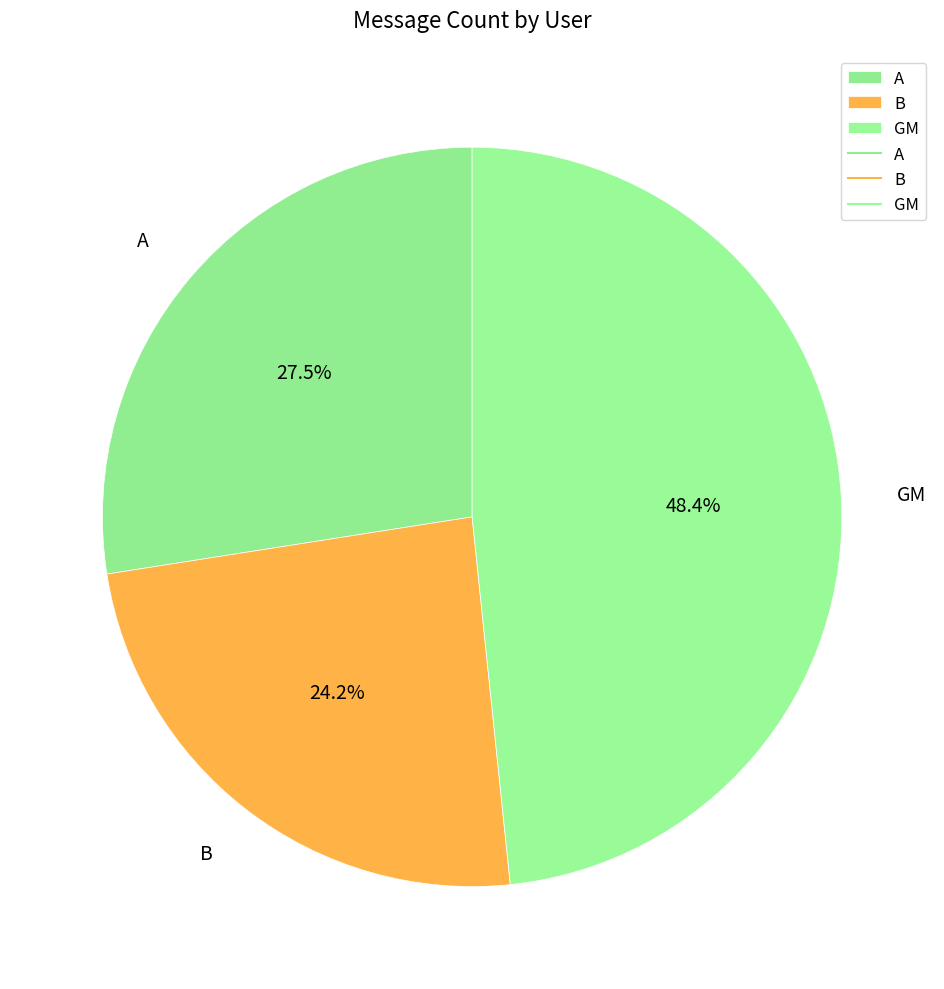

To the nearest percent, what is the average slice percentage?

33%